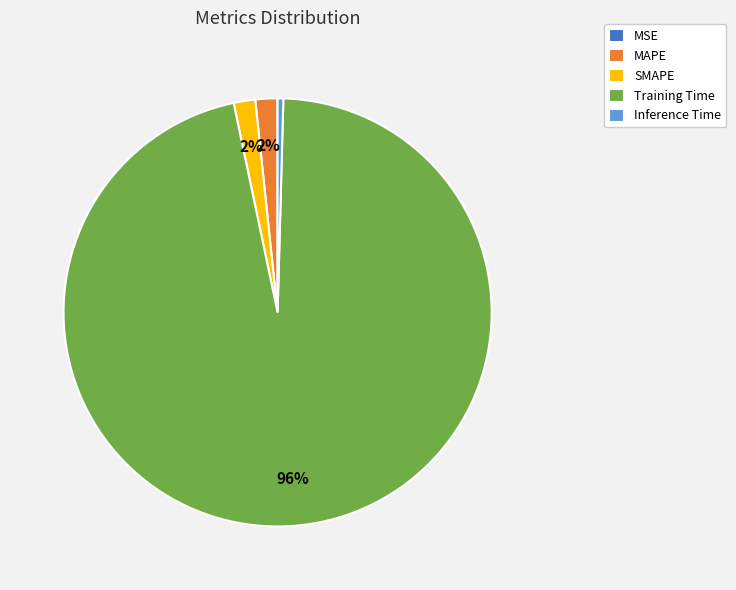

To the nearest percent, what is the average slice percentage?

20%